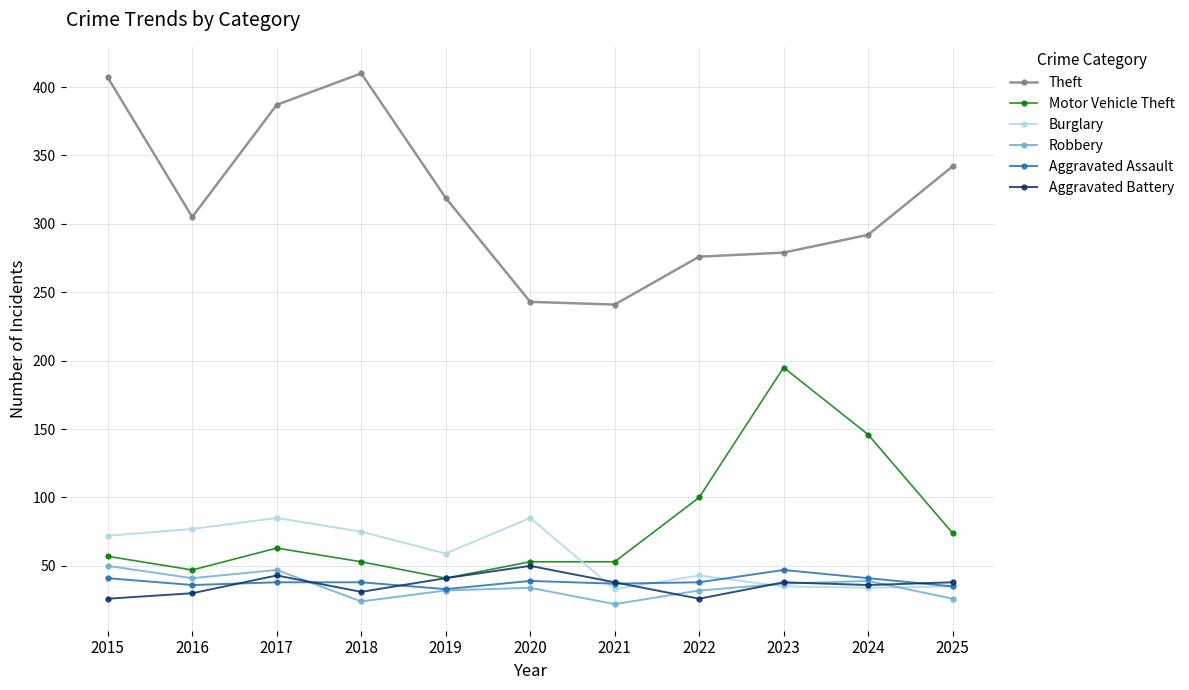

What is the minimum value shown in the chart?

22